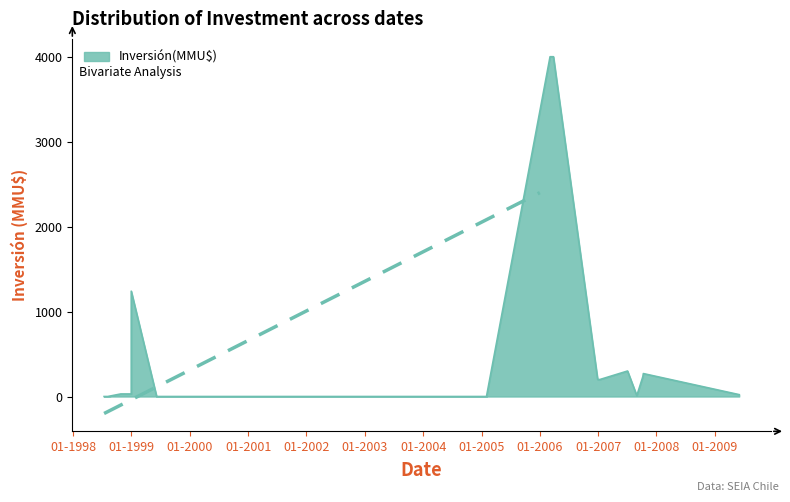

At which label does the data first exceed 200?

31/12/1998